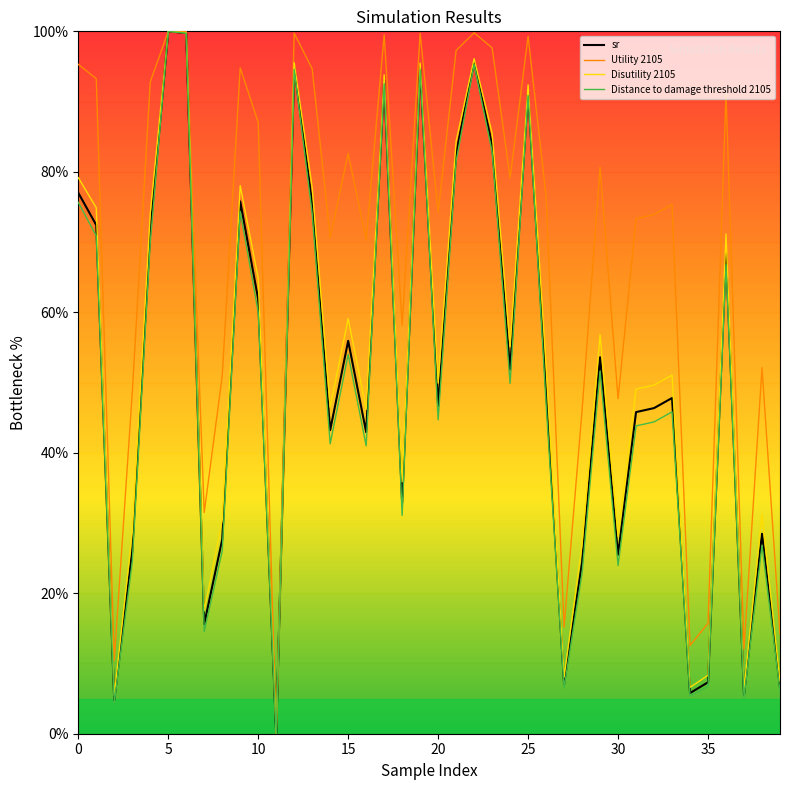

Which series has the largest total across all categories?

Utility 2105